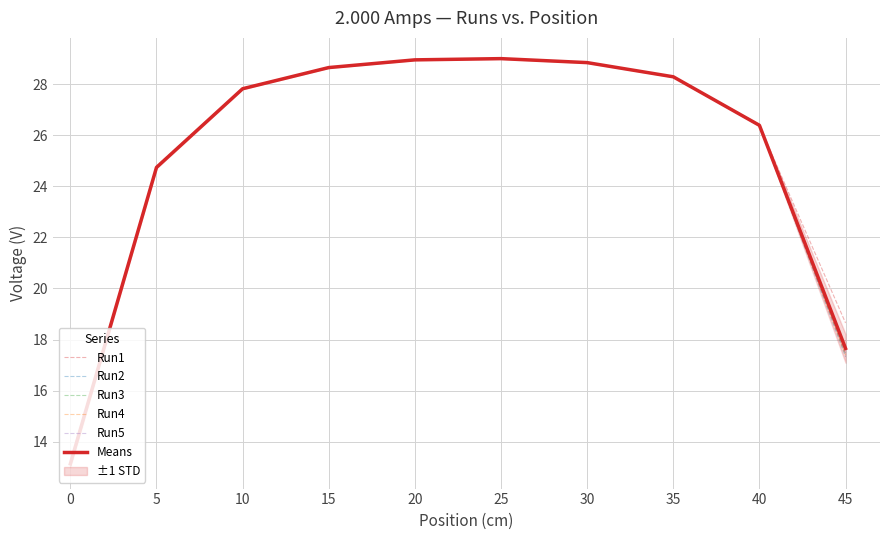

How many interior local peaks does the Run5 series have?

1